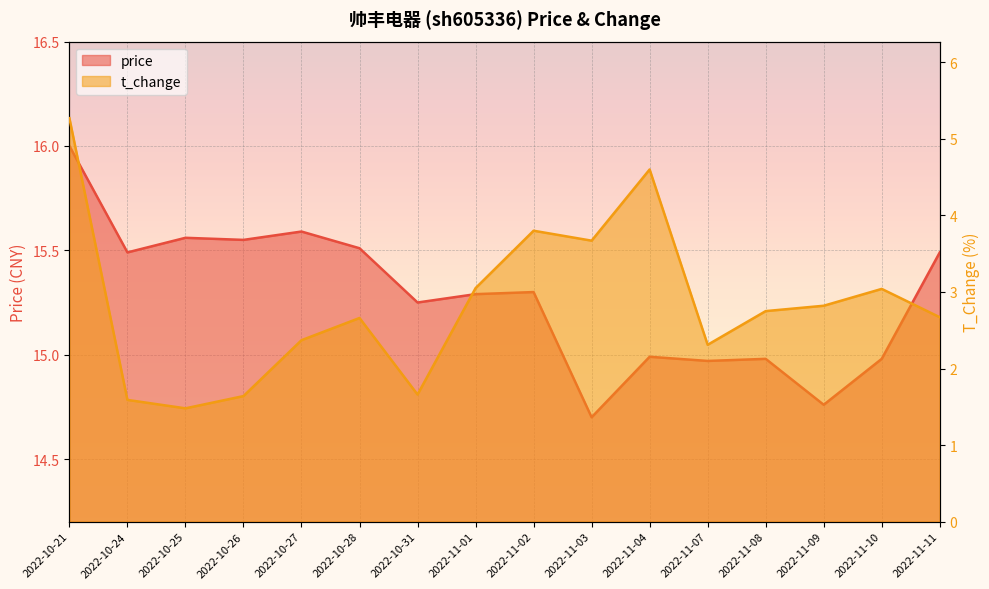

What is the average value of the price series?

15.3